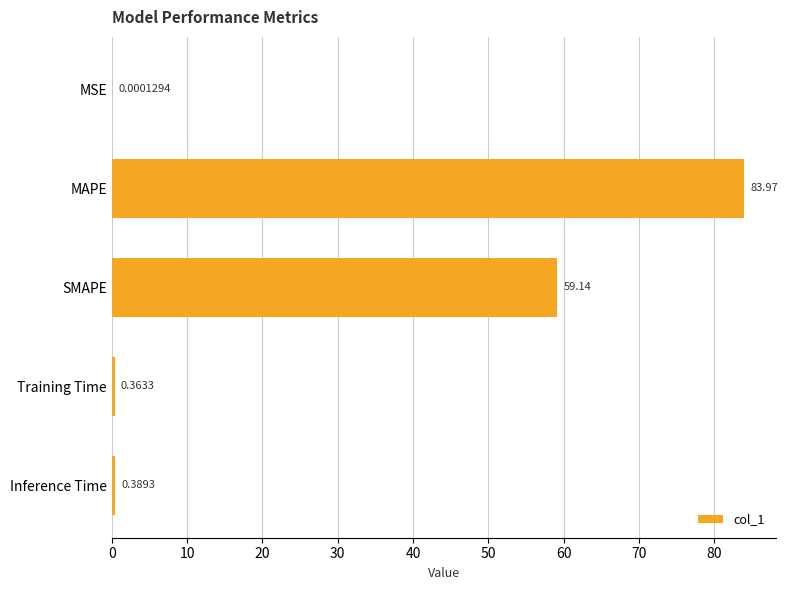

At which label is the value closest to 41?

SMAPE